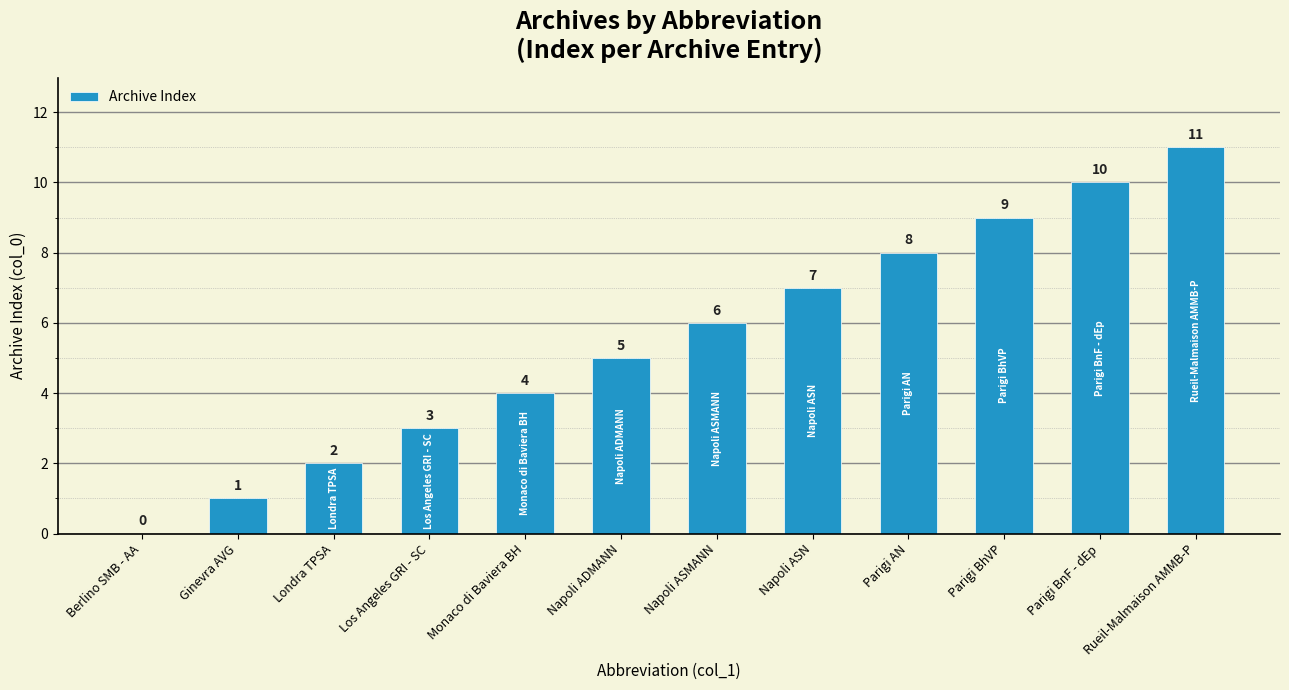

Does the chart contain stacked bars?

No